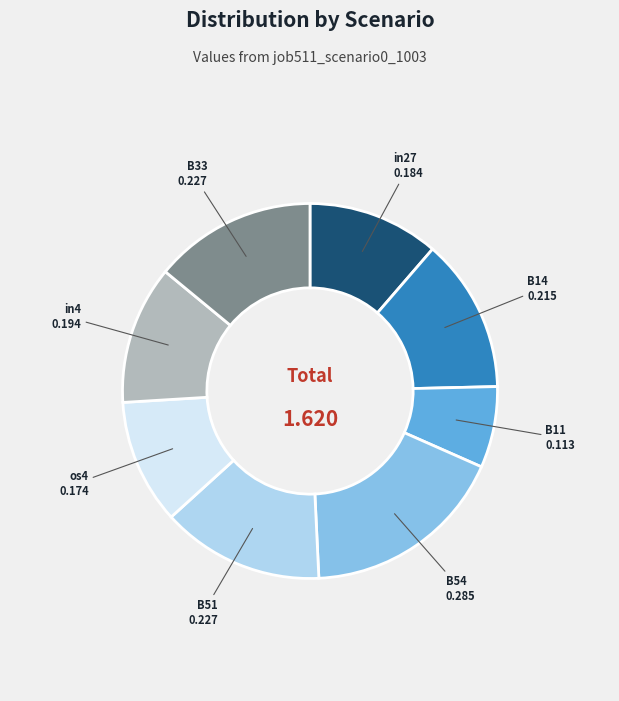

Do B11 and in27 together represent more than half of the pie?

No